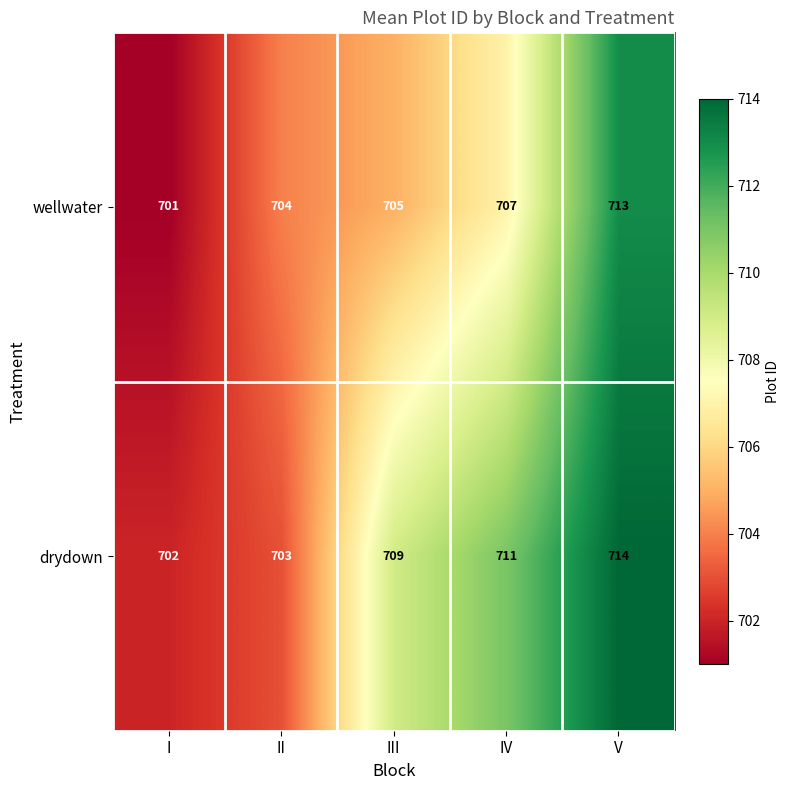

At how many categories does at least one series exceed 707?

3